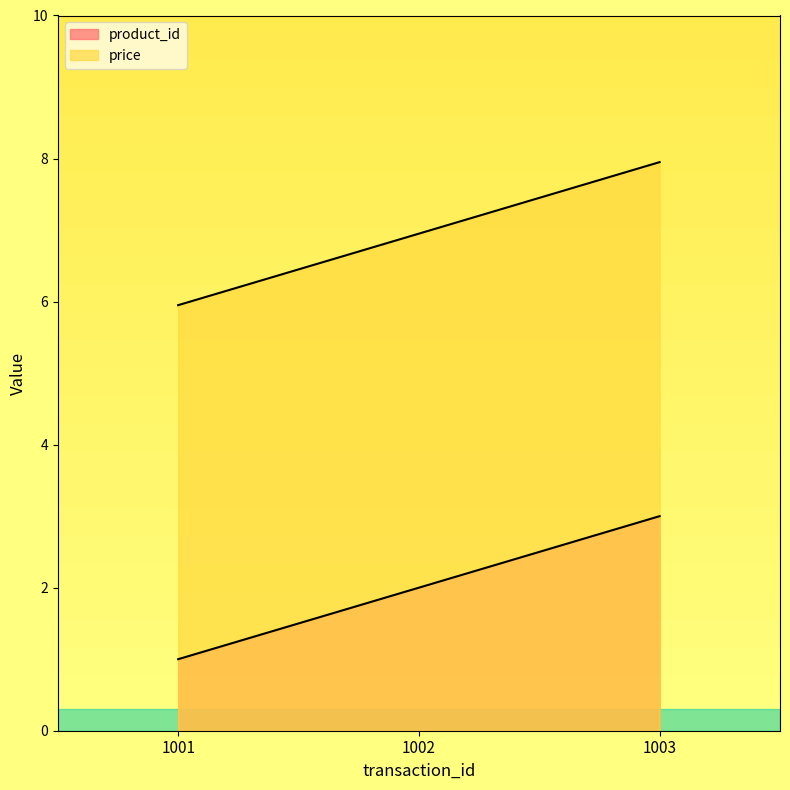

Which series has the largest total across all categories?

price